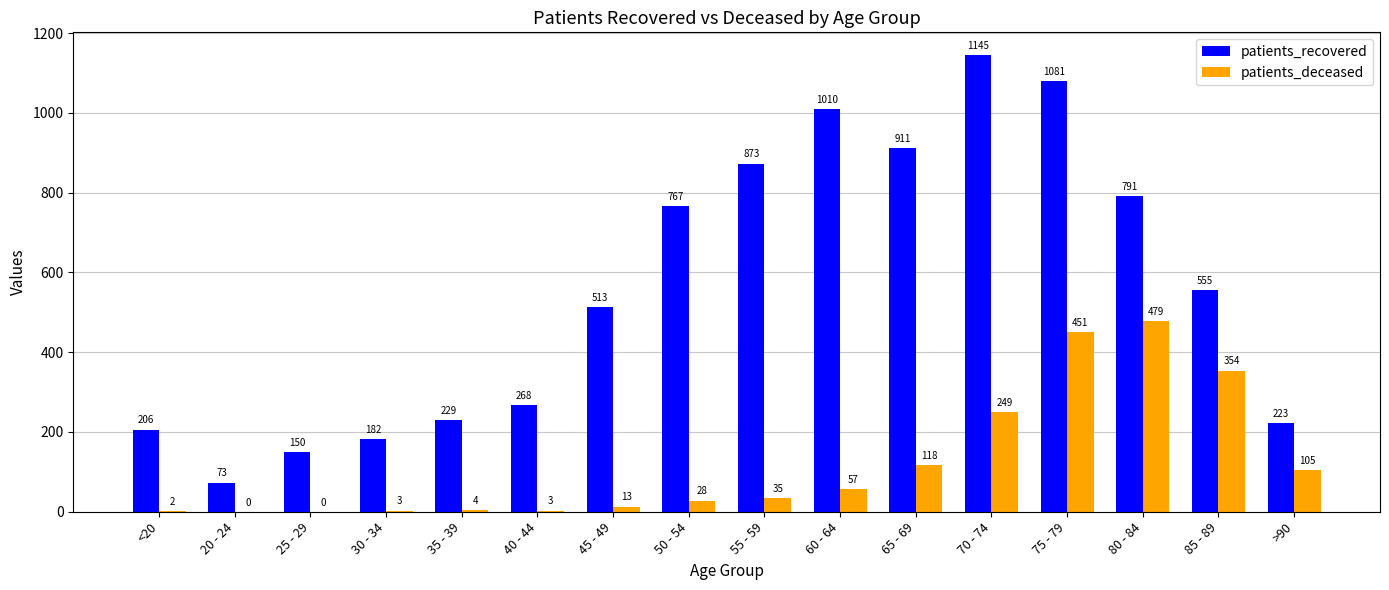

Which series has the widest spread of values?

patients_recovered